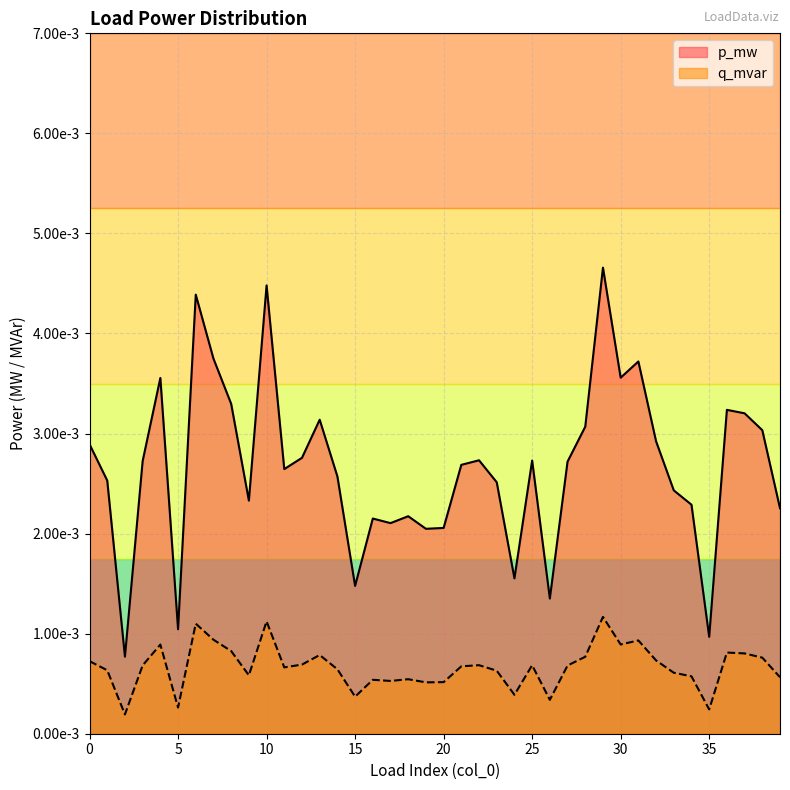

Between 12 and 14, which is larger?

12